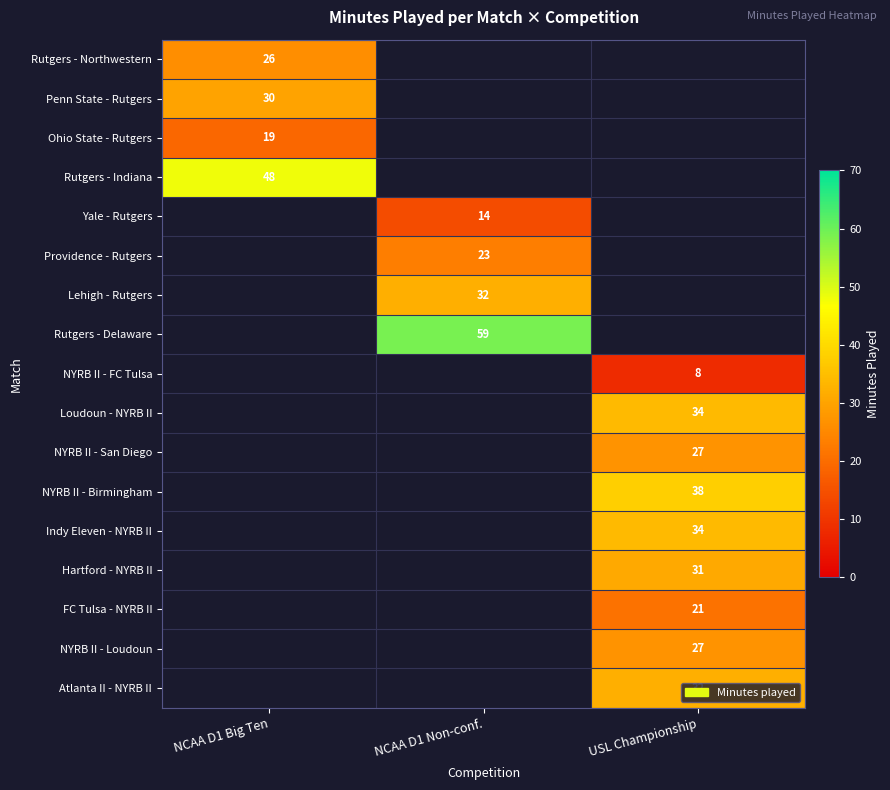

True or false: Loudoun - NYRB II has a value of 34 at USL Championship.

True